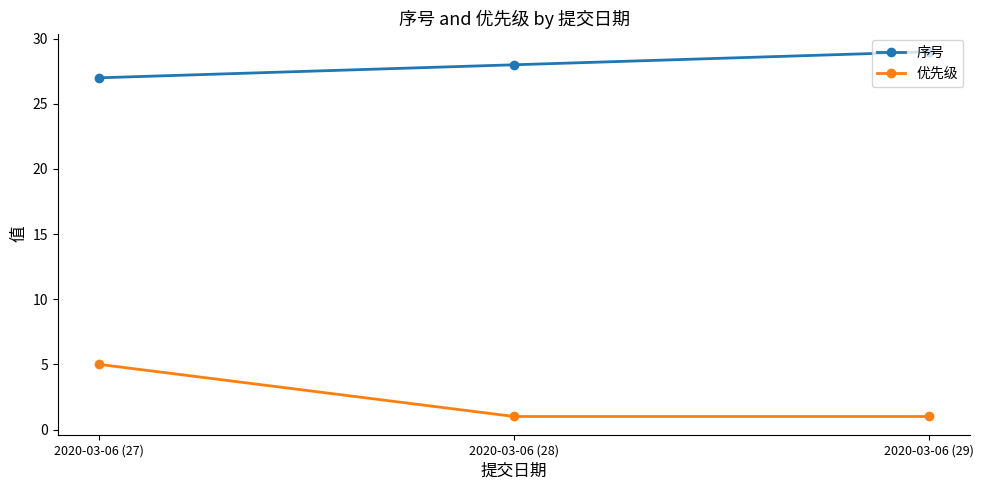

What is the smallest value displayed?

1